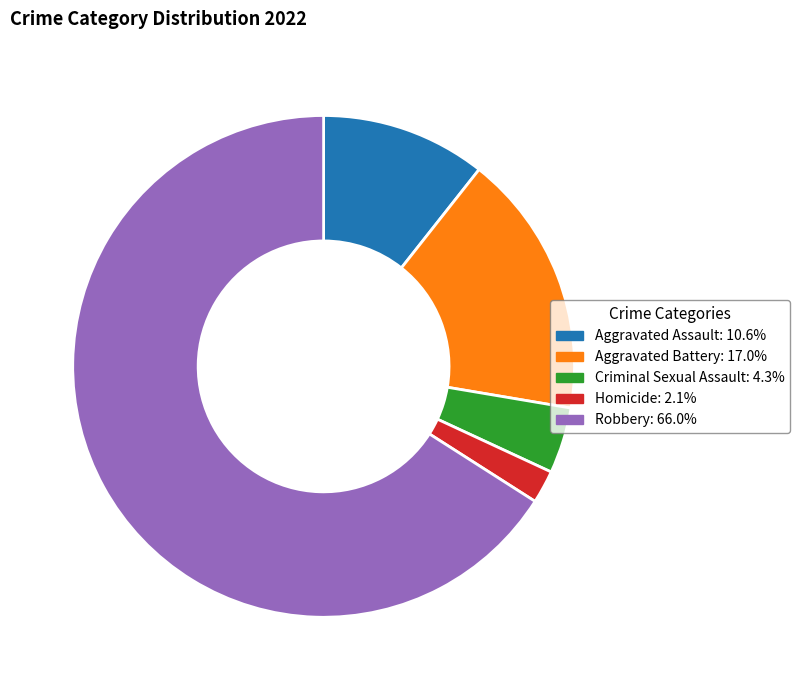

Do Criminal Sexual Assault and Aggravated Assault together represent more than half of the pie?

No